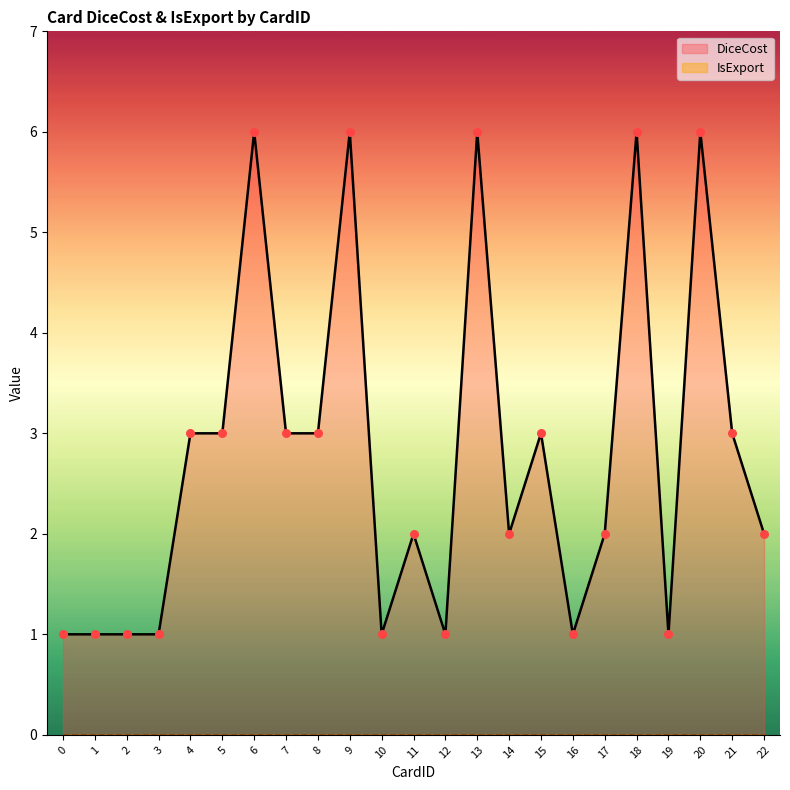

Approximately how many times larger is the value at 4 compared to 7?

1.0